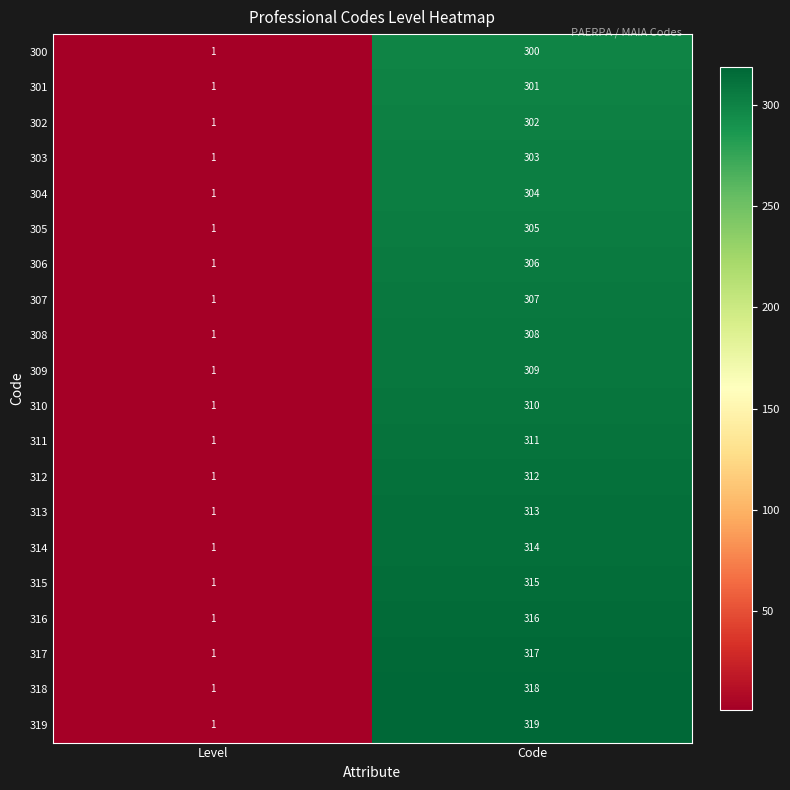

Which series has the largest range (max minus min)?

319